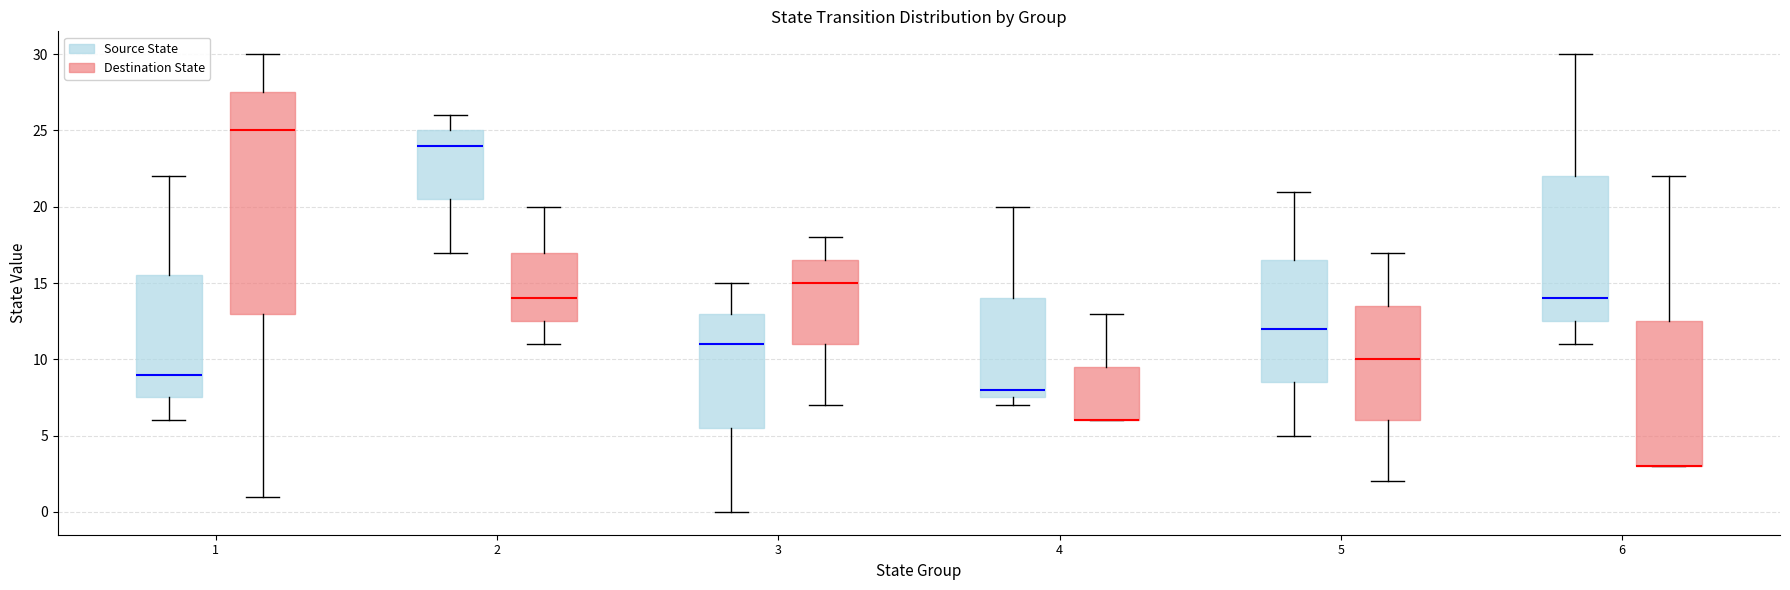

Reading left to right, read every box against the y-axis: the position of its median line, the range the box covers, and the ends of its whiskers. The values are not printed on the chart, so give them approximately, as read against the axis.

1 (Source State): median 9.0, box 7.5 to 15.5, whiskers 6.0 to 22.0
1 (Destination State): median 25.0, box 13.0 to 27.5, whiskers 1.0 to 30.0
2 (Source State): median 24.0, box 20.5 to 25.0, whiskers 17.0 to 26.0
2 (Destination State): median 14.0, box 12.5 to 17.0, whiskers 11.0 to 20.0
3 (Source State): median 11.0, box 5.5 to 13.0, whiskers 0.0 to 15.0
3 (Destination State): median 15.0, box 11.0 to 16.5, whiskers 7.0 to 18.0
4 (Source State): median 8.0, box 7.5 to 14.0, whiskers 7.0 to 20.0
4 (Destination State): median 6.0 (drawn on the box's lower edge), box 6.0 to 9.5, whiskers 6.0 to 13.0
5 (Source State): median 12.0, box 8.5 to 16.5, whiskers 5.0 to 21.0
5 (Destination State): median 10.0, box 6.0 to 13.5, whiskers 2.0 to 17.0
6 (Source State): median 14.0, box 12.5 to 22.0, whiskers 11.0 to 30.0
6 (Destination State): median 3.0 (drawn on the box's lower edge), box 3.0 to 12.5, whiskers 3.0 to 22.0